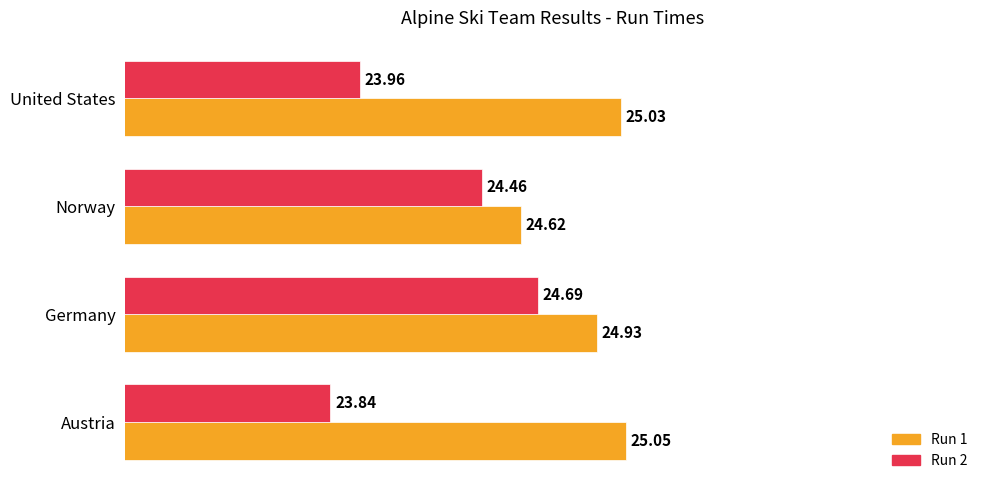

List the labels in order of Run 2 value, smallest first.

Austria, United States, Norway, Germany